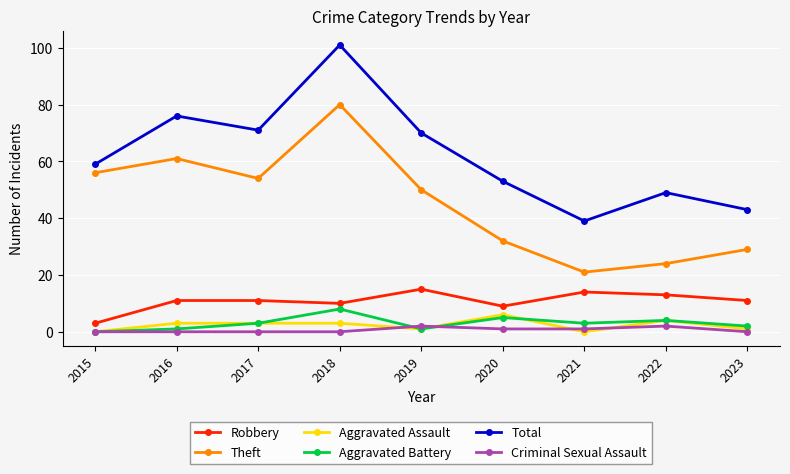

What is the value of the Aggravated Battery point at the 9th from the left?

2